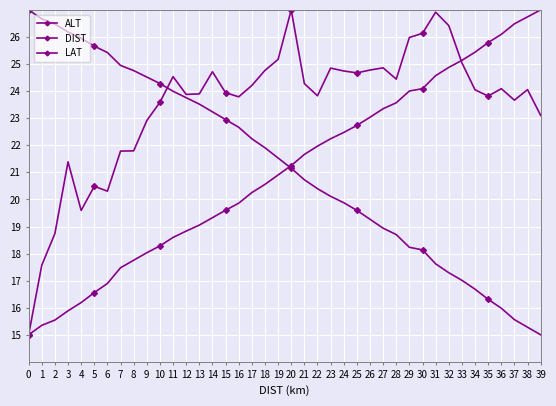

What is the value of the DIST point at the 9th from the left?

17.8